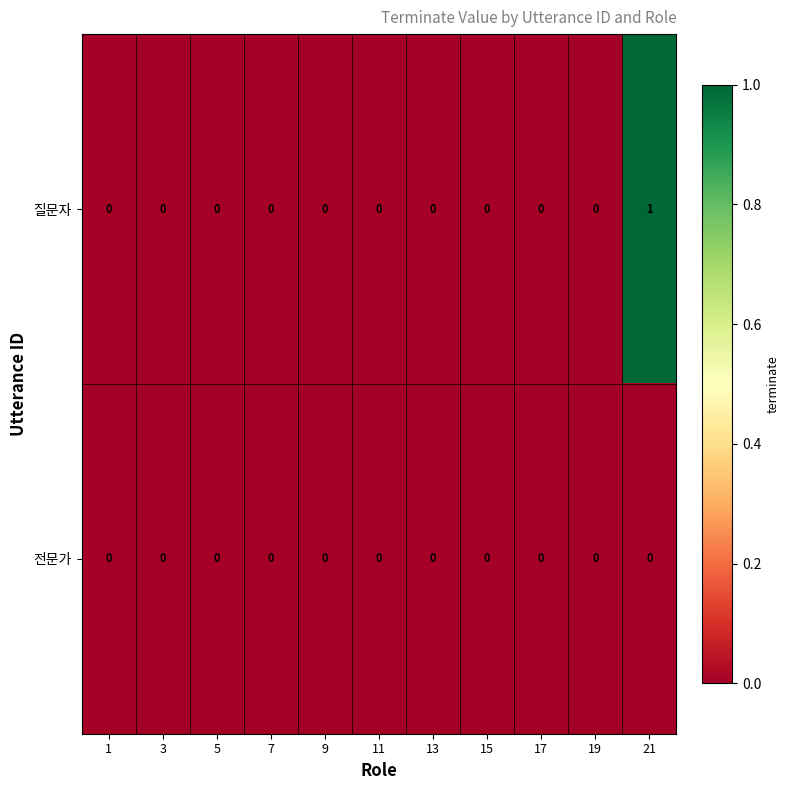

Which category has the highest value across all series?

21